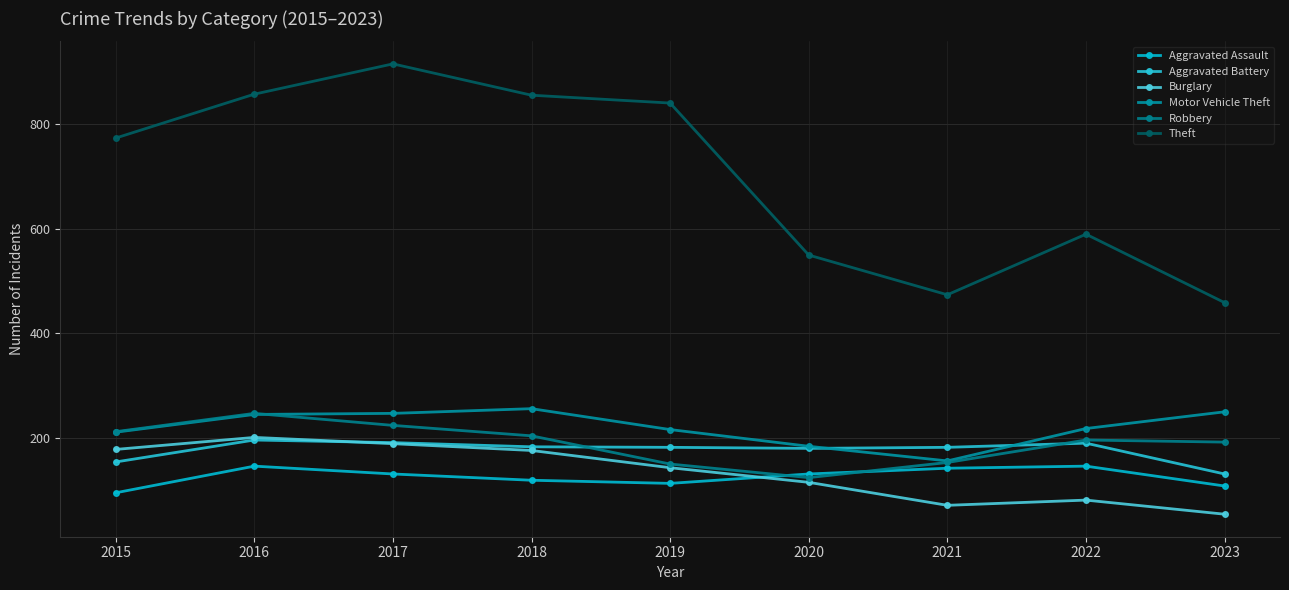

What is the difference between the Aggravated Assault values at 2017 and 2015?

36